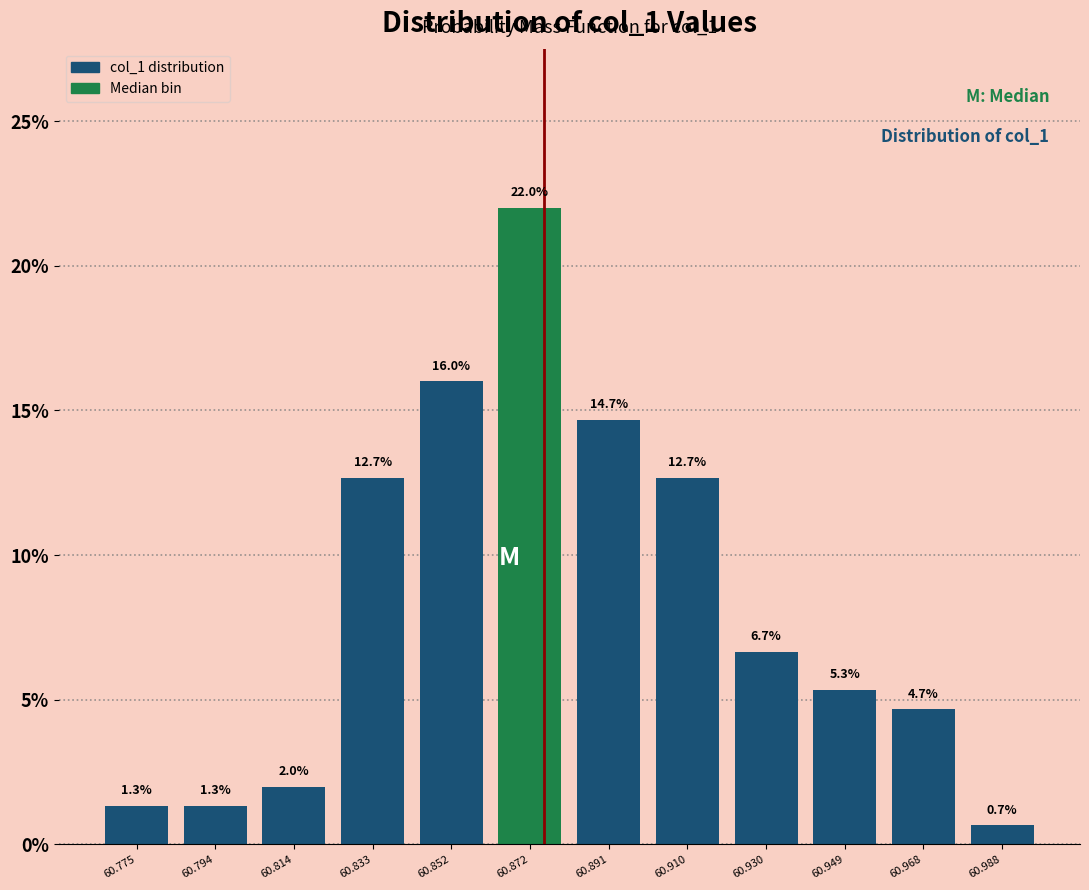

Reading left to right, transcribe this chart: for each bar, give the range it covers on the x-axis and its height. The bar edges are not printed on the chart, so give them approximately, as read against the axis.

60.766 to 60.784: 1.3
60.784 to 60.804: 1.3
60.804 to 60.824: 2.0
60.824 to 60.842: 12.7
60.842 to 60.862: 16.0
60.862 to 60.882: 22.0
60.882 to 60.900: 14.7
60.900 to 60.920: 12.7
60.920 to 60.940: 6.7
60.940 to 60.958: 5.3
60.958 to 60.978: 4.7
60.978 to 60.998: 0.7